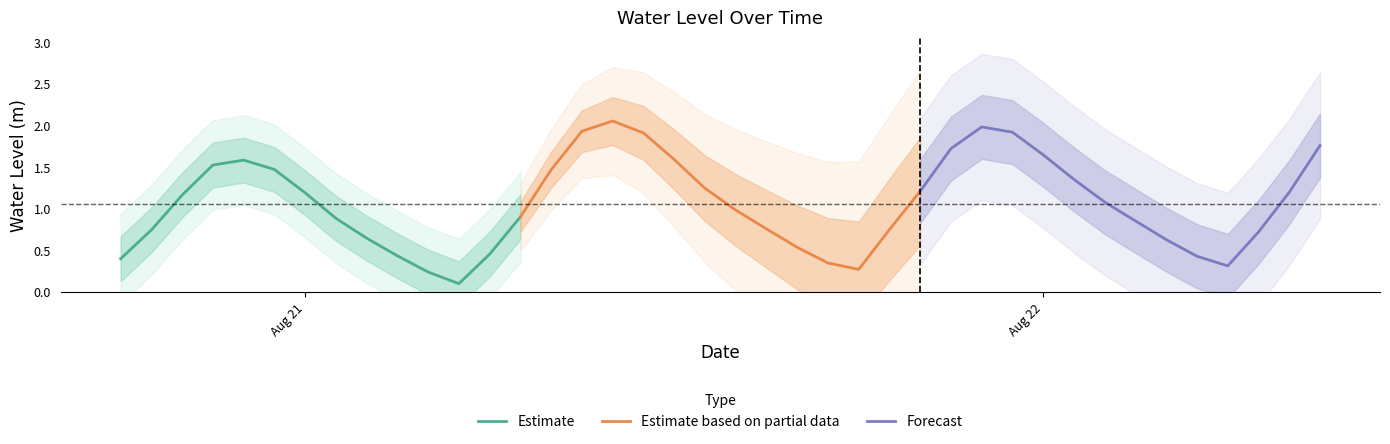

Rank the series by their maximum value, from lowest to highest.

Estimate, Forecast, Estimate based on partial data